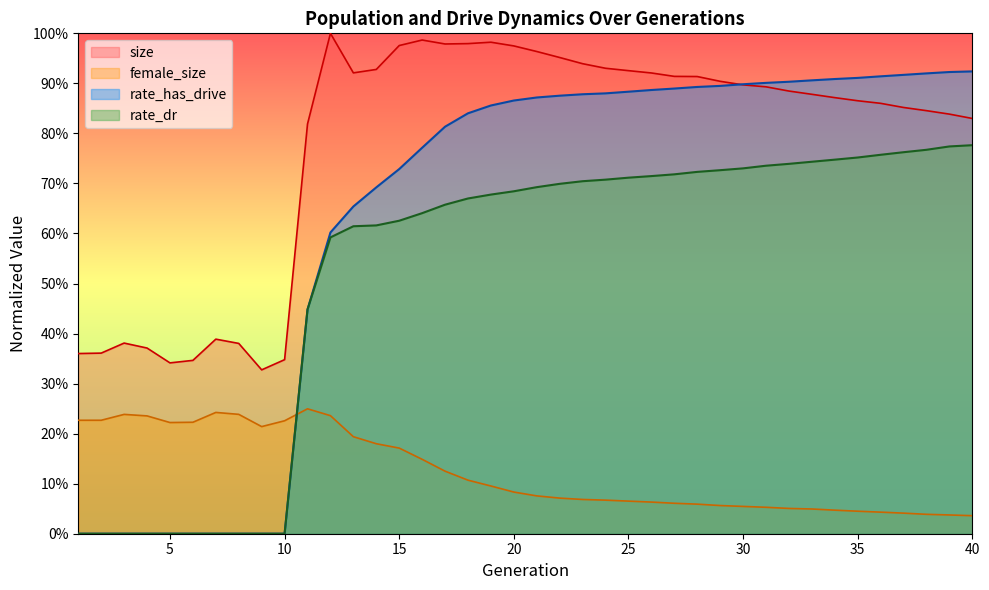

What is the sum of the rate_has_drive values at 23 and 14?

1.6